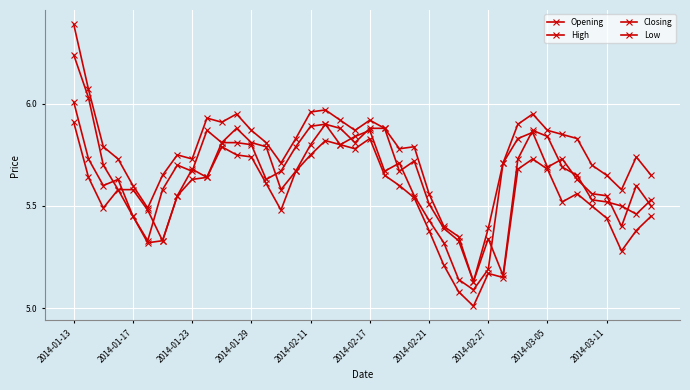

Does the chart have visible grid lines?

Yes